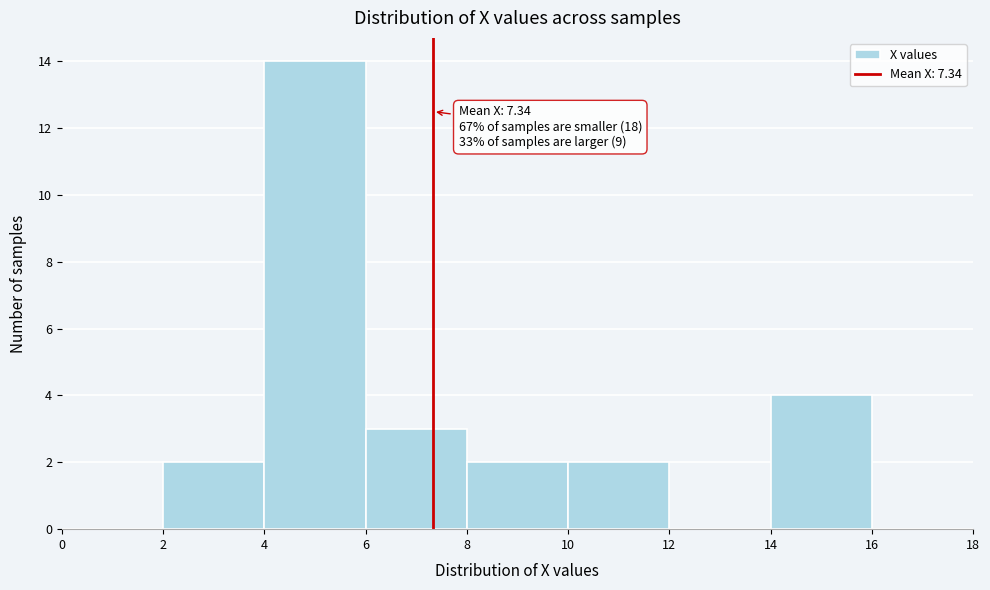

Over which range of the x-axis is the bar tallest?

4 to 6